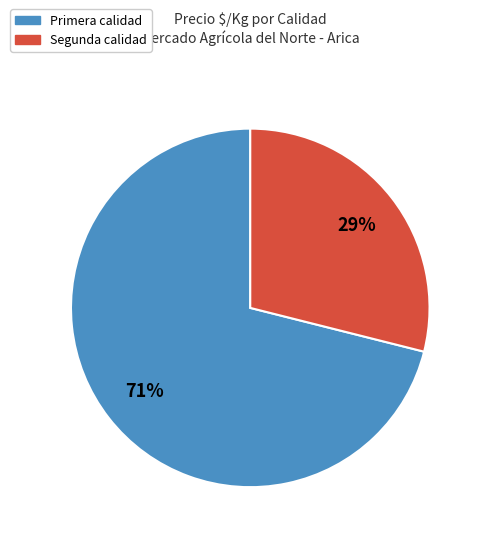

Does any single category account for the majority?

Yes